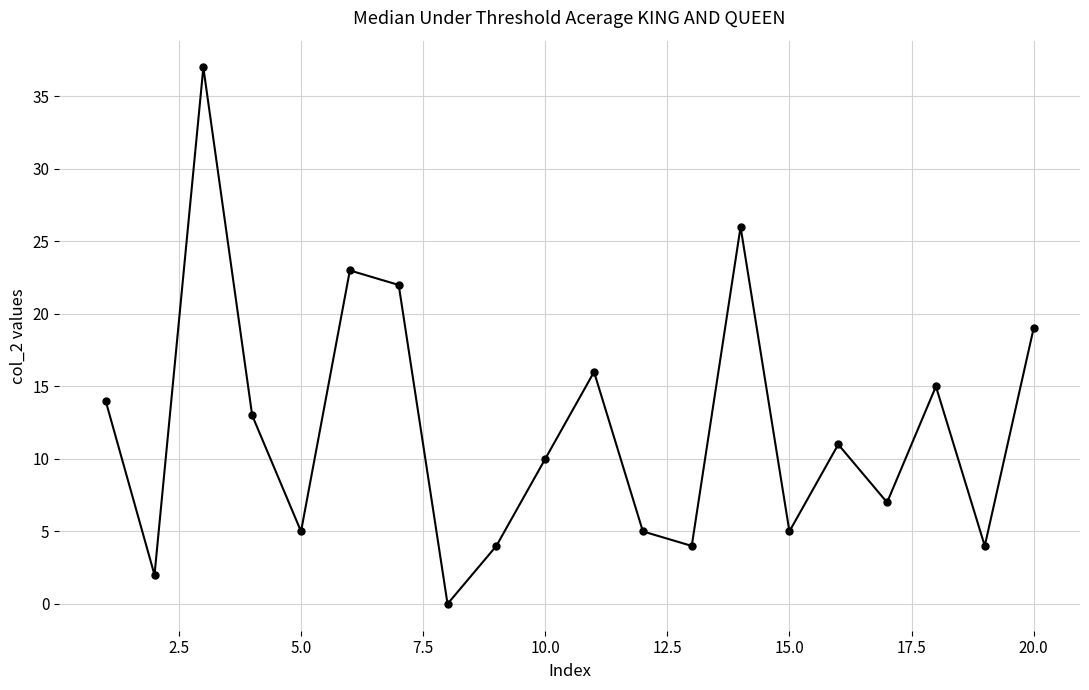

How many lines are shown in the chart?

1